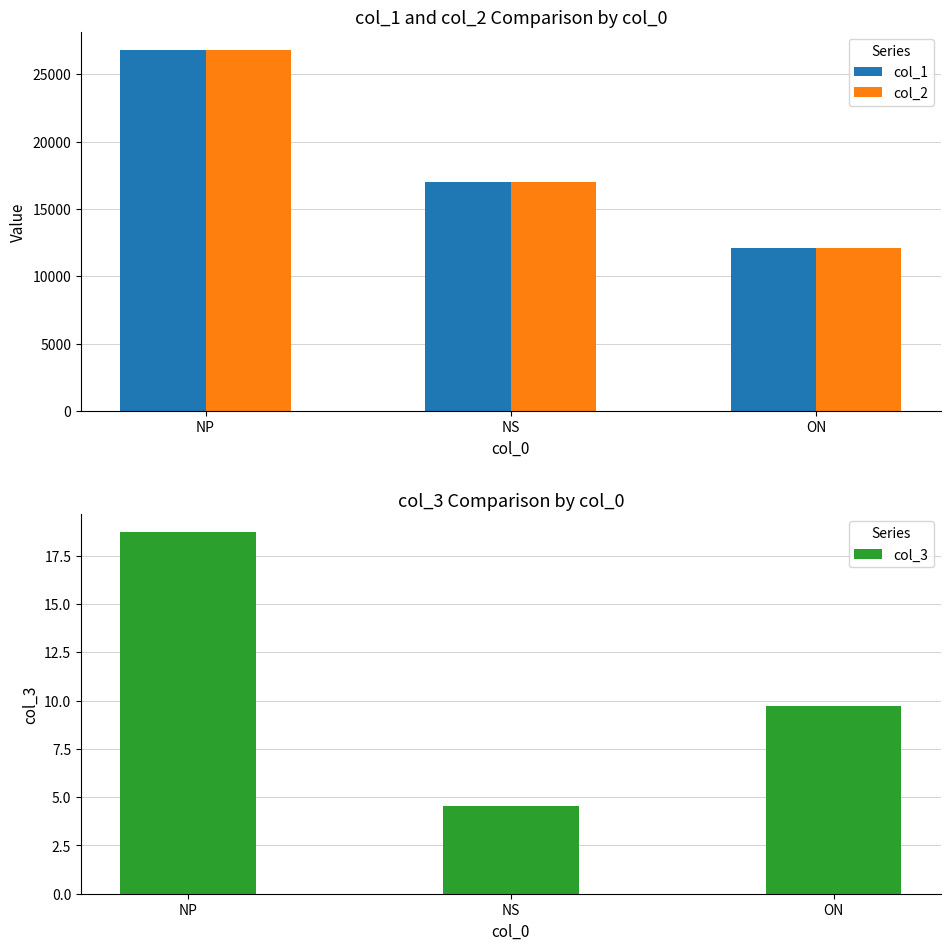

The value of col_2 at NP is 26816.0. True or false?

True